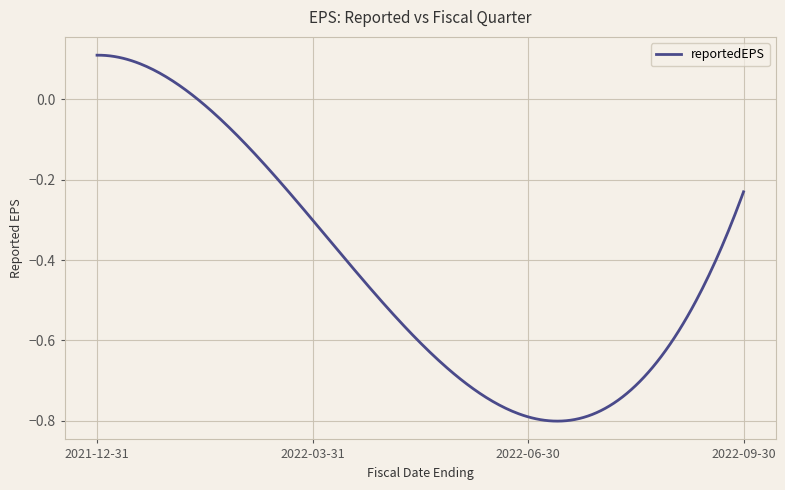

What is the difference between the maximum and minimum values?

0.9